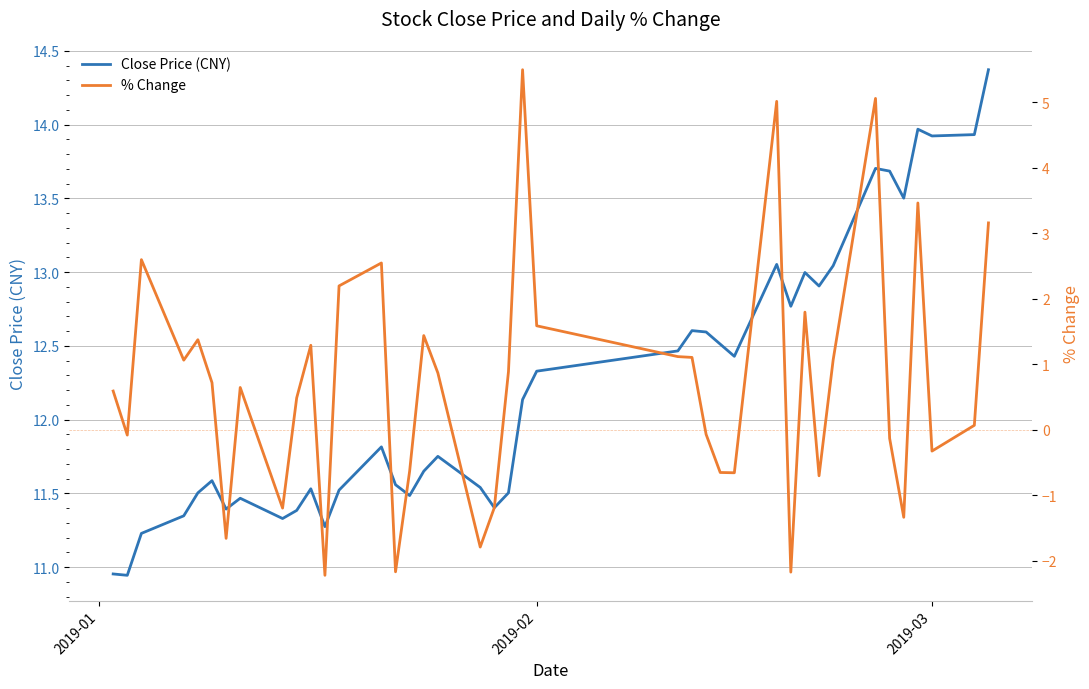

What is the highest value of the Close Price (CNY) series?

14.4